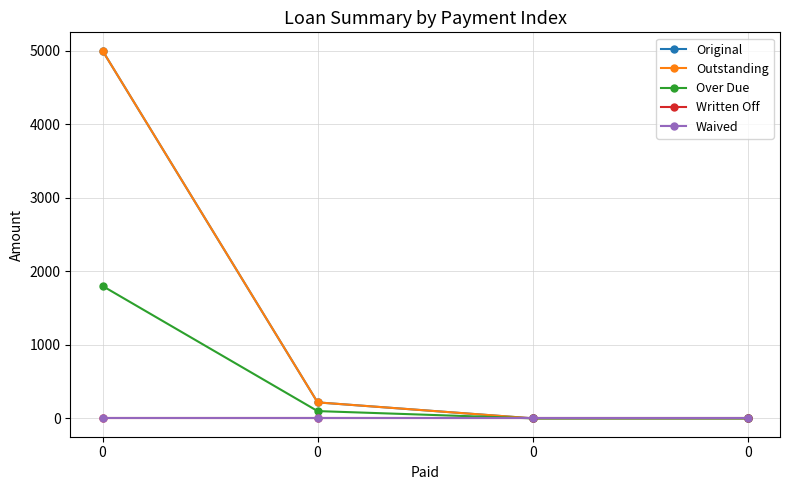

List the series in order of their peak value, highest first.

Original, Outstanding, Over Due, Written Off, Waived